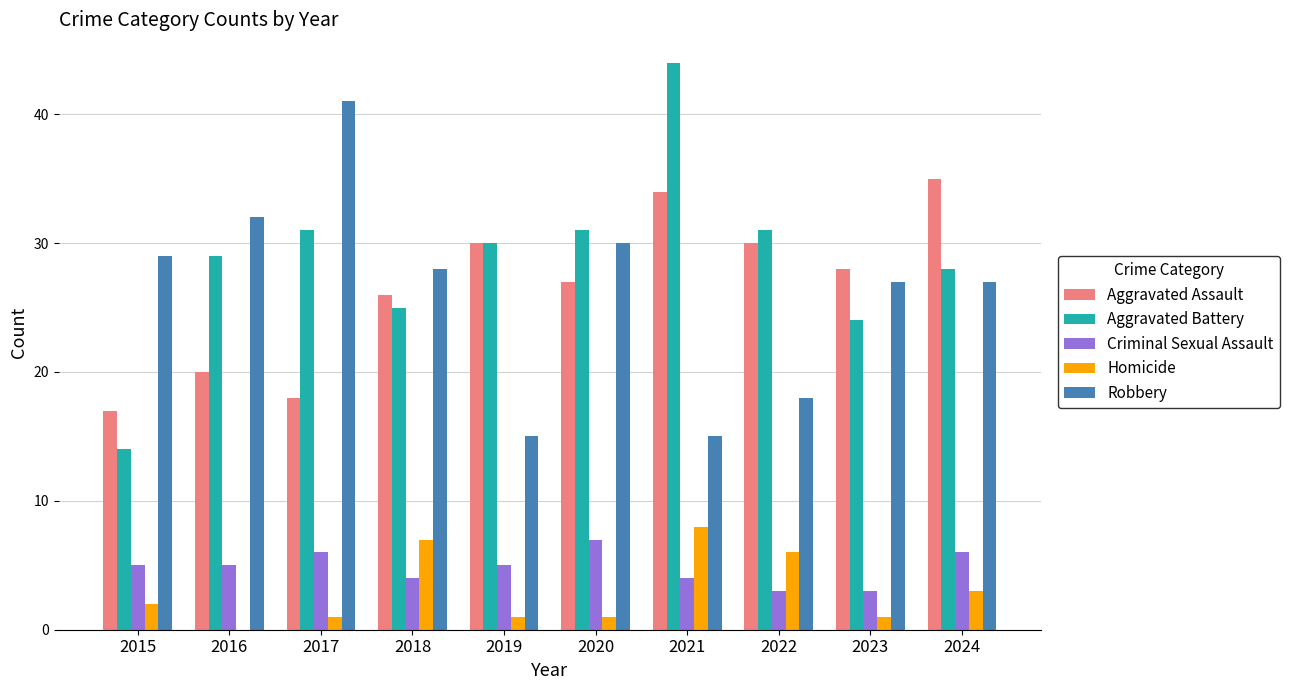

The value of Aggravated Battery at 2023 is 36. True or false?

False